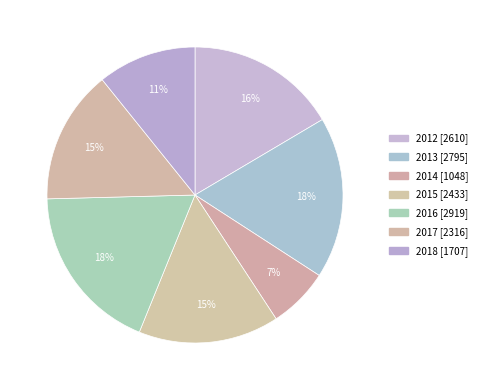

Is there any slice that represents more than half of the pie?

No